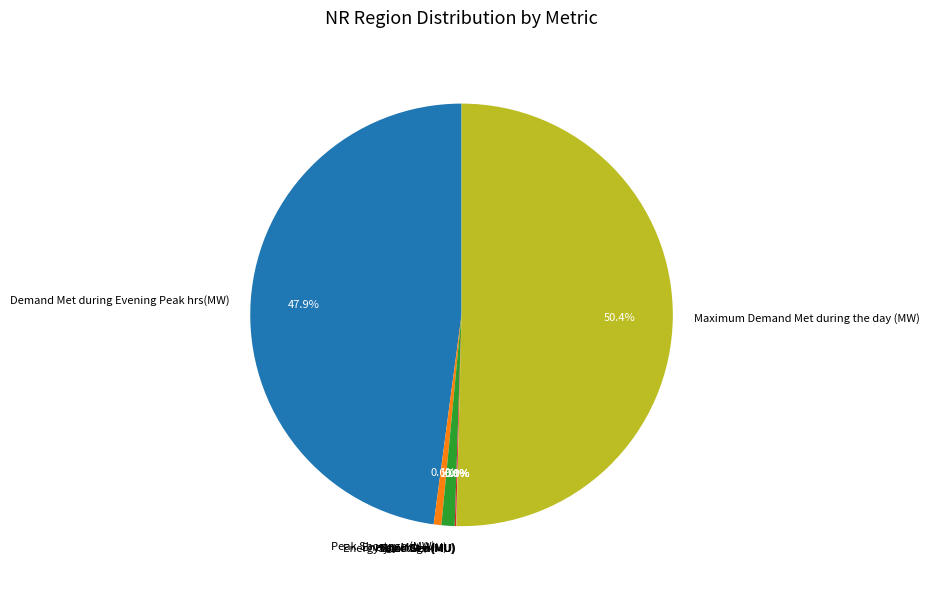

Does Energy Met (MU) account for over 50% of the chart?

No